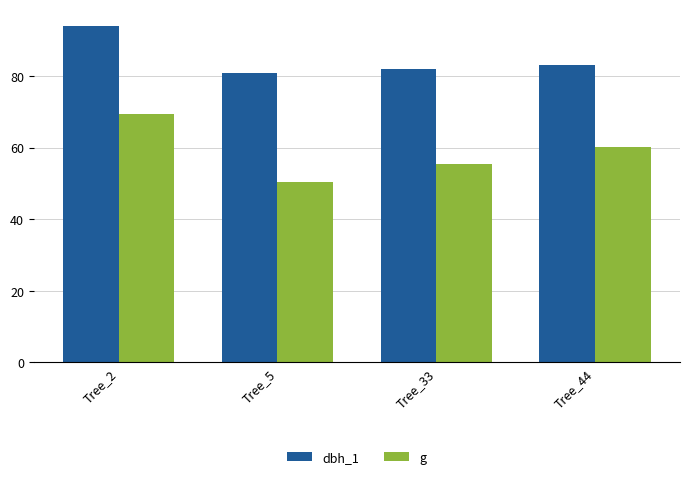

What is the value of the dbh_1 bar at the 3rd from the left?

82.0